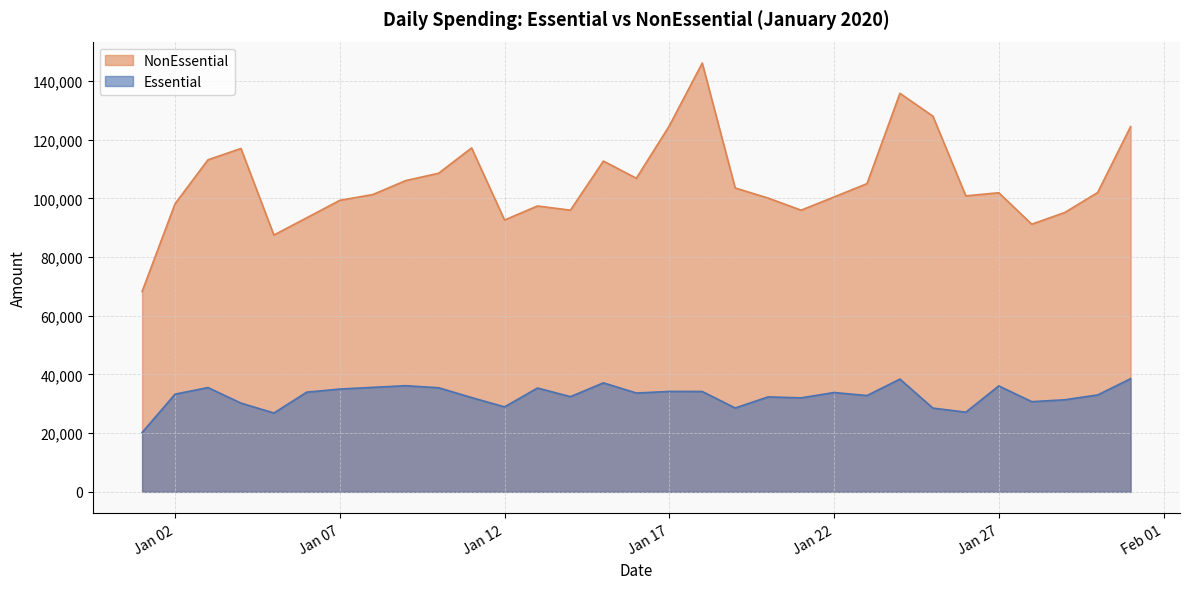

What is the maximum value shown in the chart?

146115